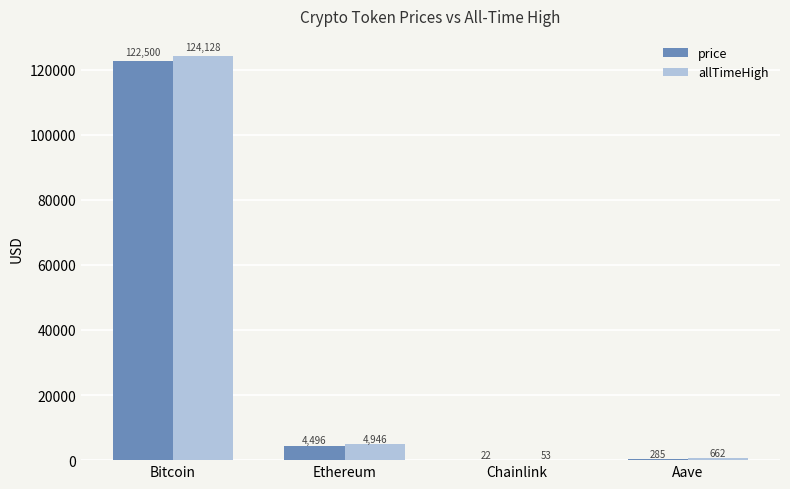

What are all the series names shown in the legend?

price, allTimeHigh